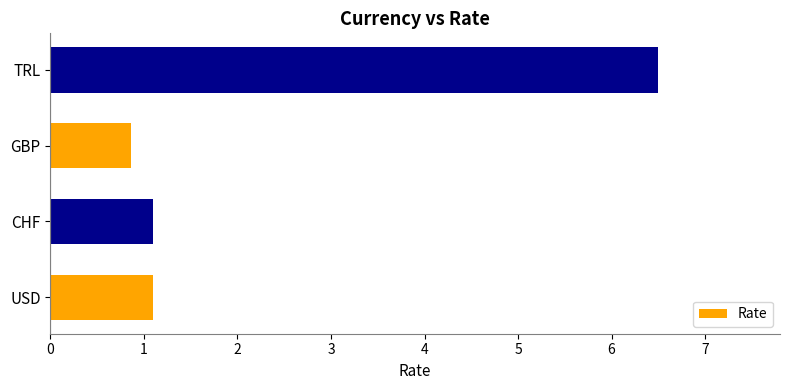

Reading bottom to top, transcribe all the data shown in this chart.

USD=1.1	CHF=1.1	GBP=0.9	TRL=6.5